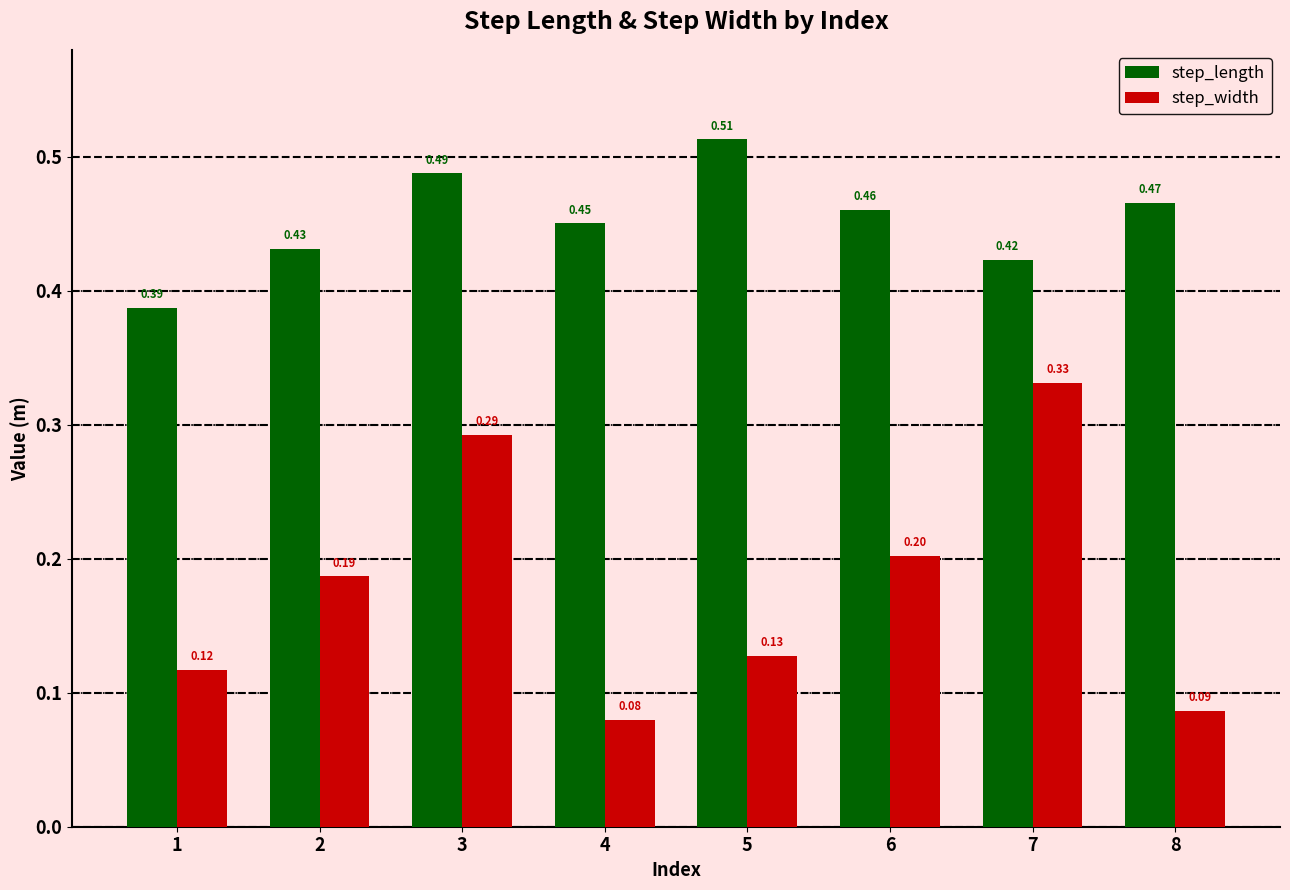

Which series changed the most between 2 and 5?

step_length